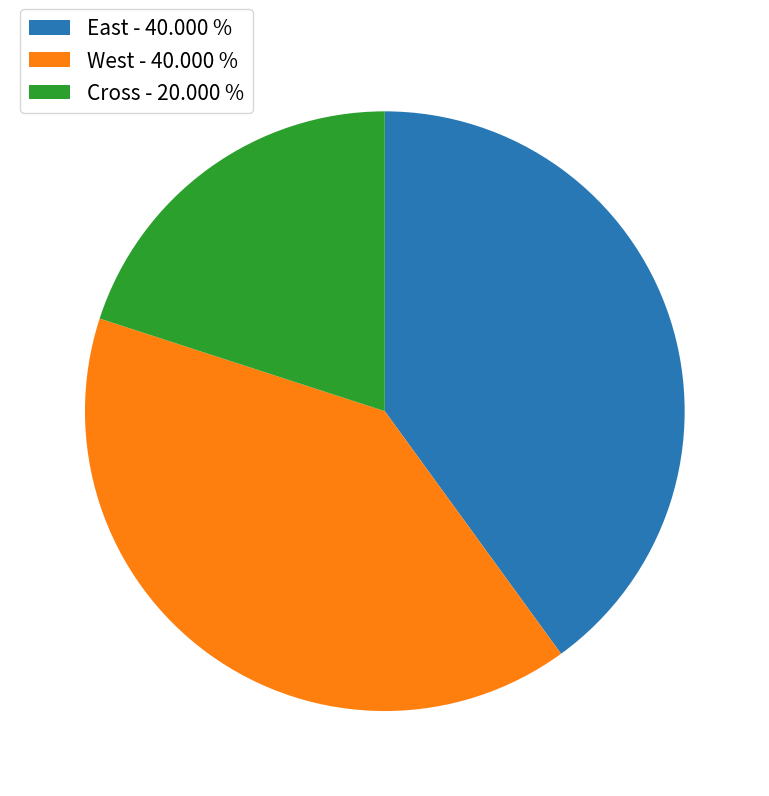

How many segments does this pie chart have?

3